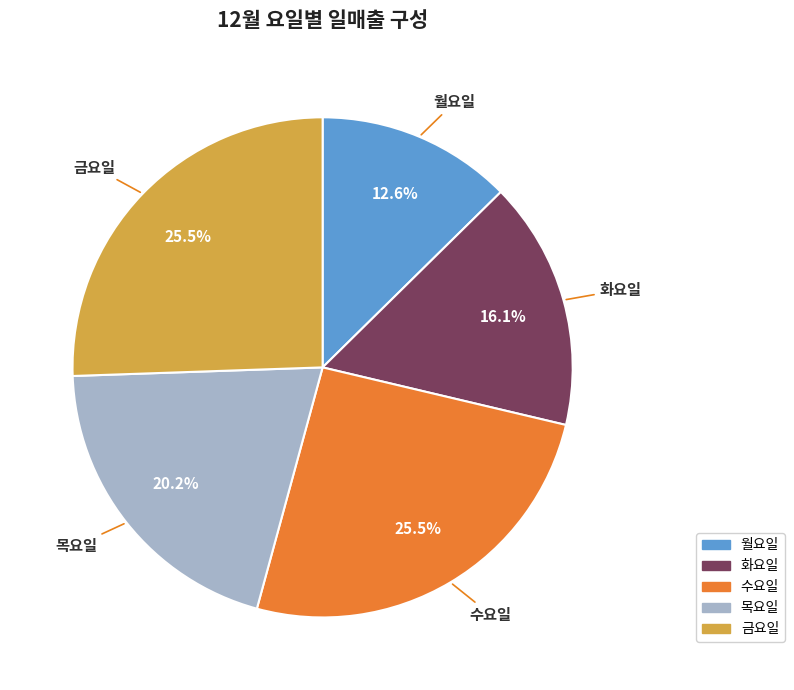

Is there any slice that represents more than half of the pie?

No